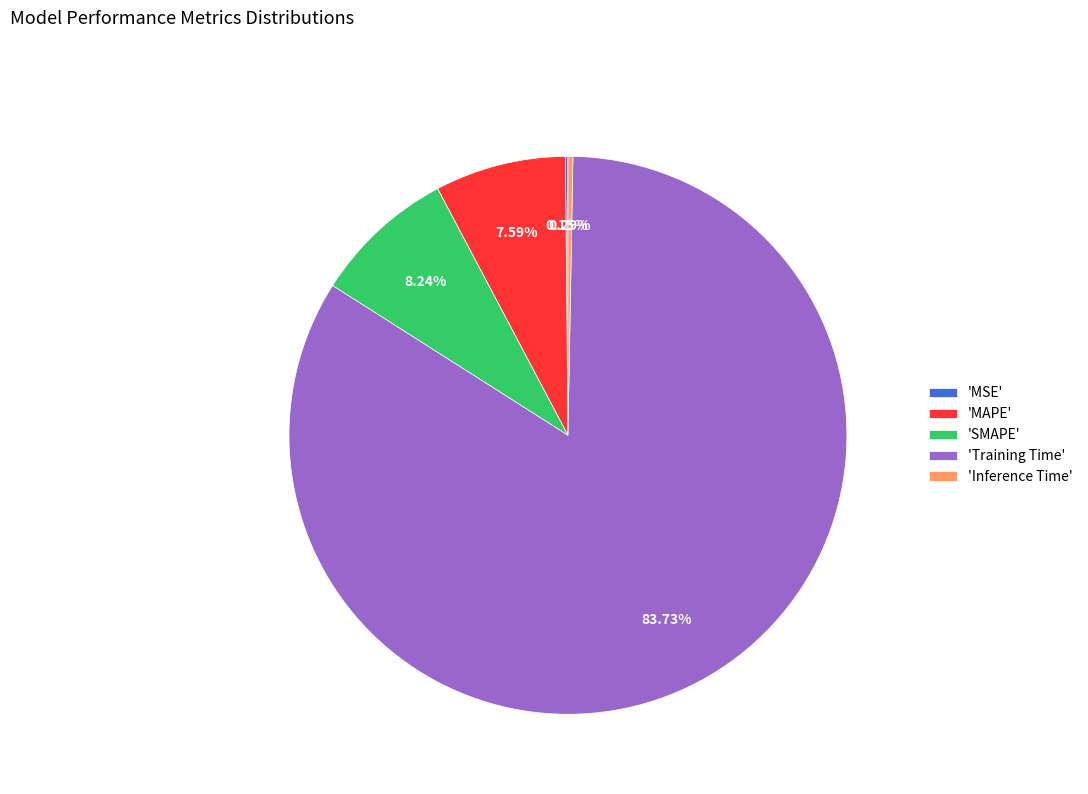

Which slice is the largest?

'Training Time'